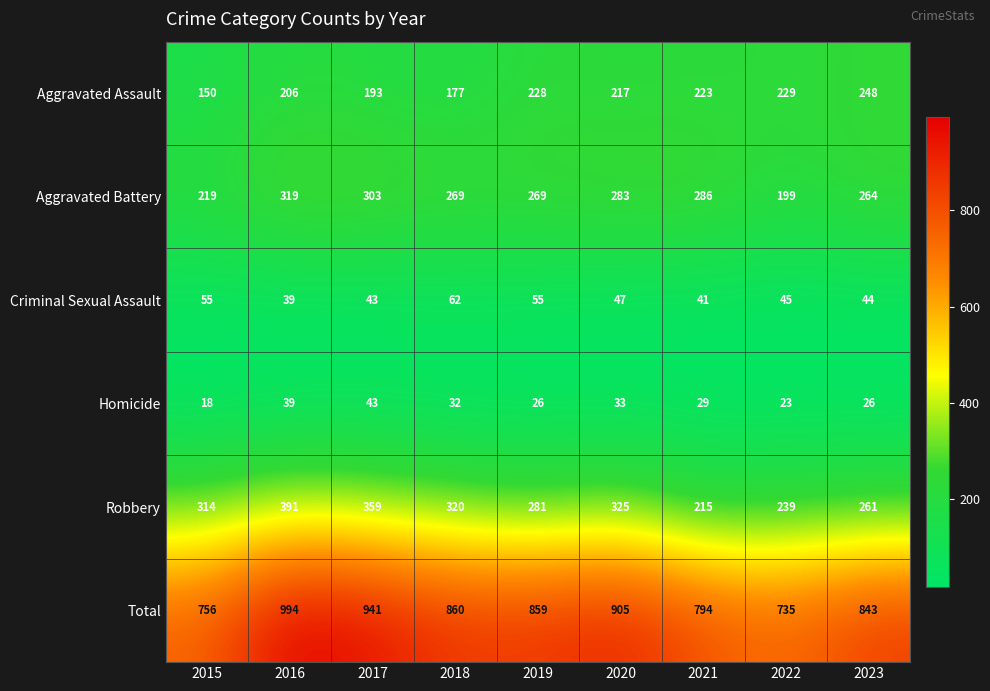

At which category is the sum across all series the highest?

2016